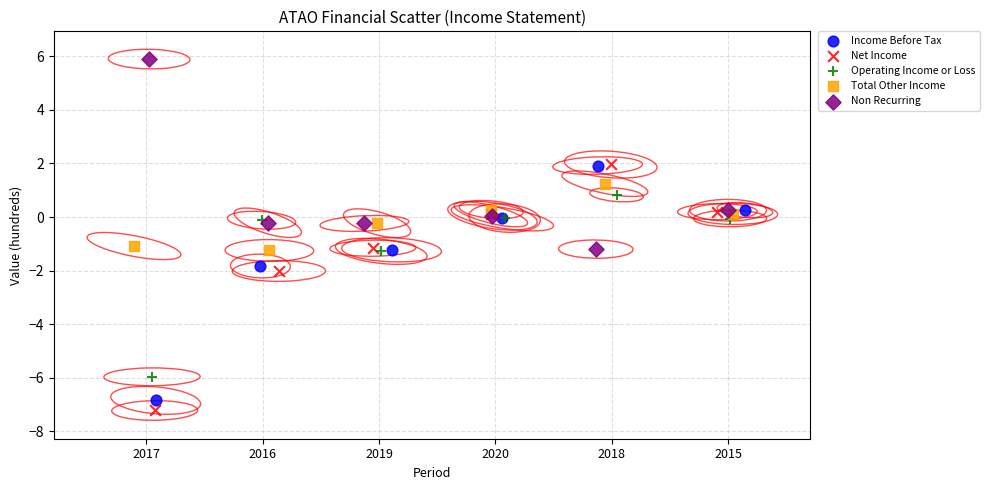

Which series has the largest Y range (max minus min)?

Net Income